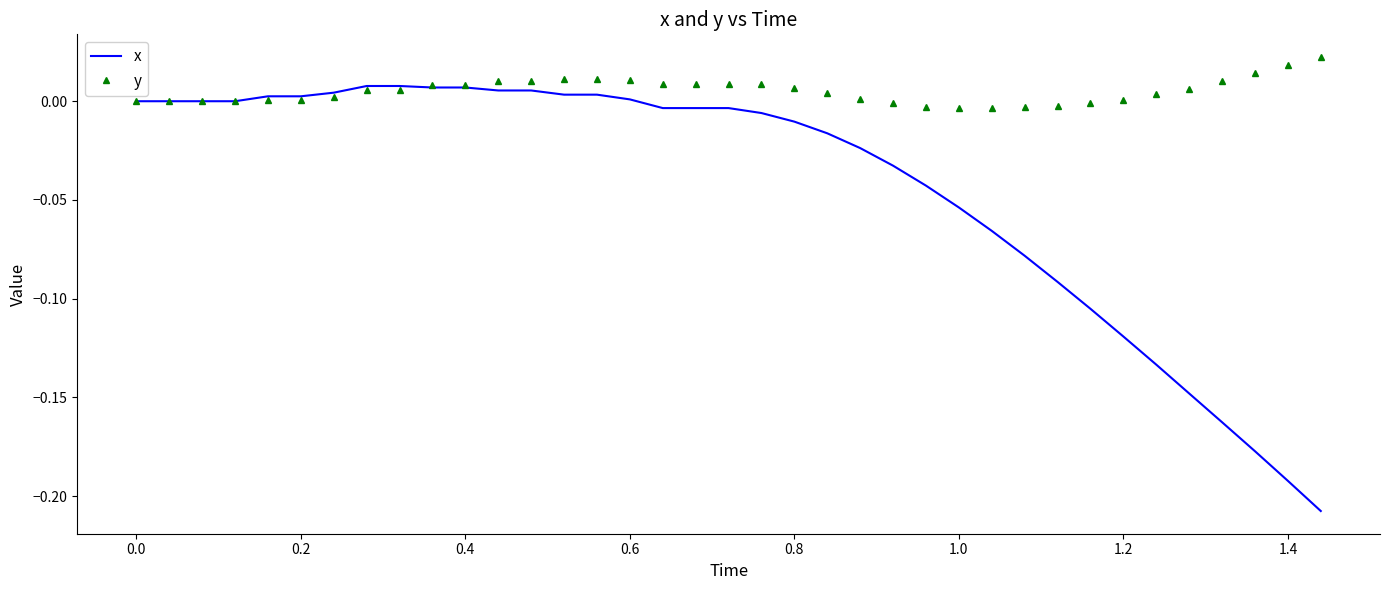

Which series has the largest range (max minus min)?

x